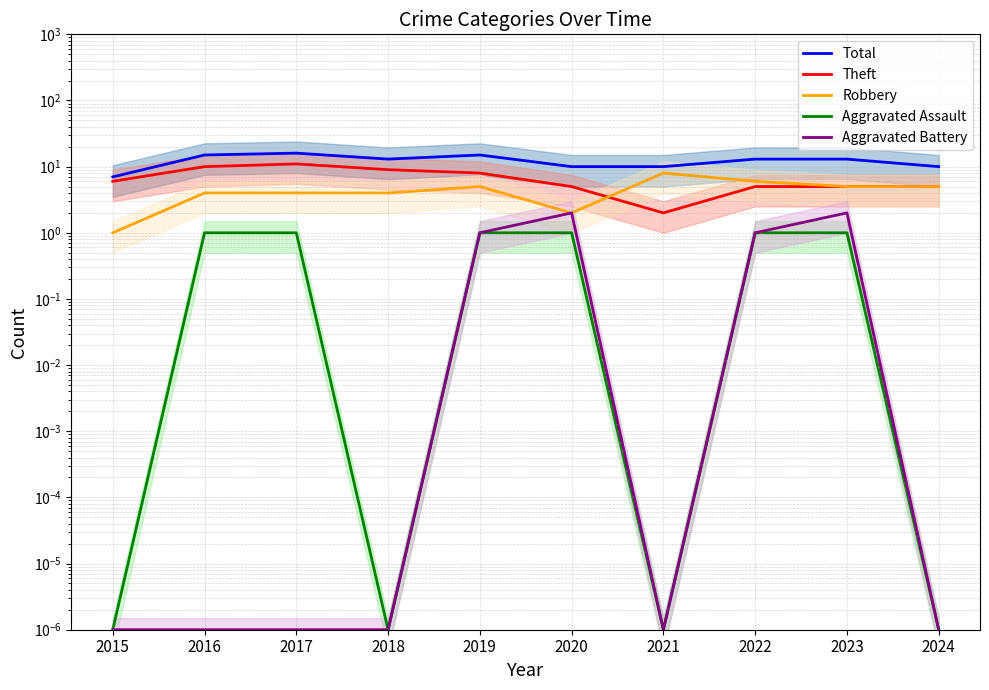

What is the difference between the maximum and minimum values in the Robbery series?

7.0